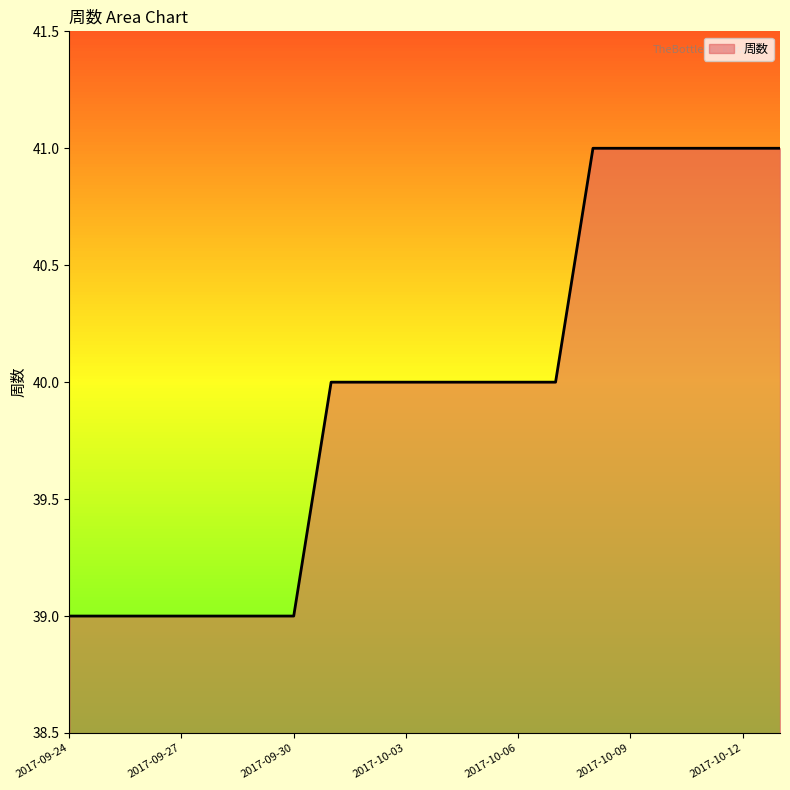

What is the minimum value shown in the chart?

39